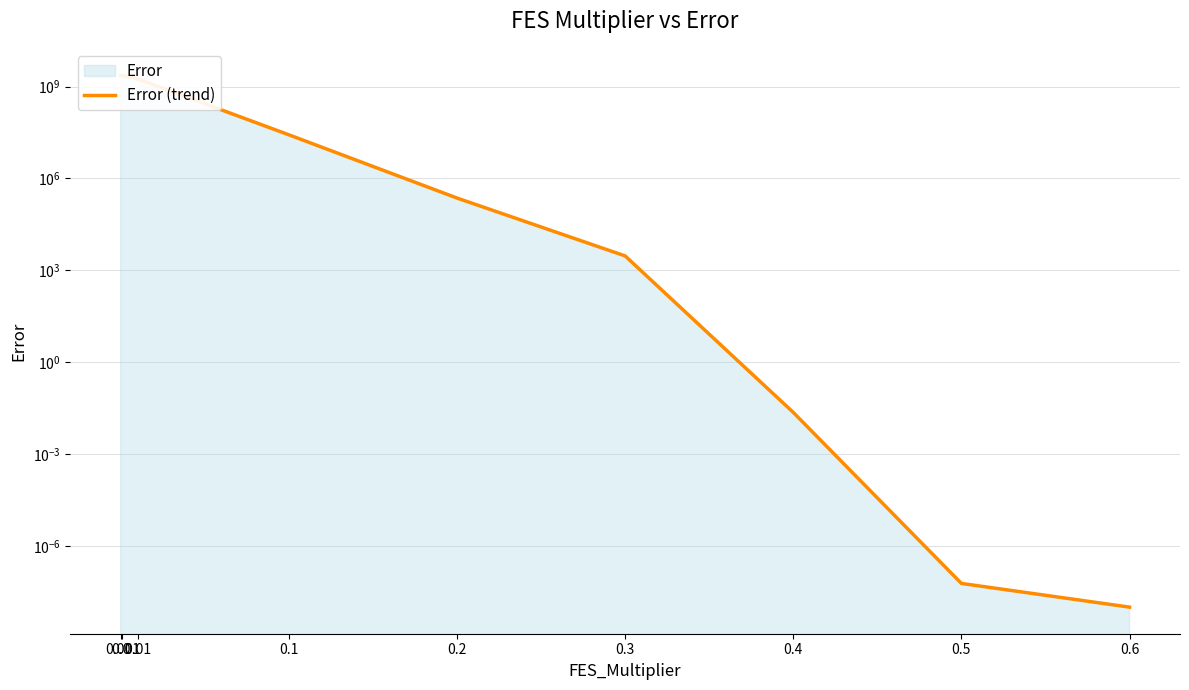

Reading left to right, what are all the values shown in this chart?

0.0=2317250235.6	0.001=2317250235.6	0.01=1793956364.2	0.1=26651281.9	0.2=229139.9	0.3=2950.6	0.4=0.0	0.5=0.0	0.6=0.0